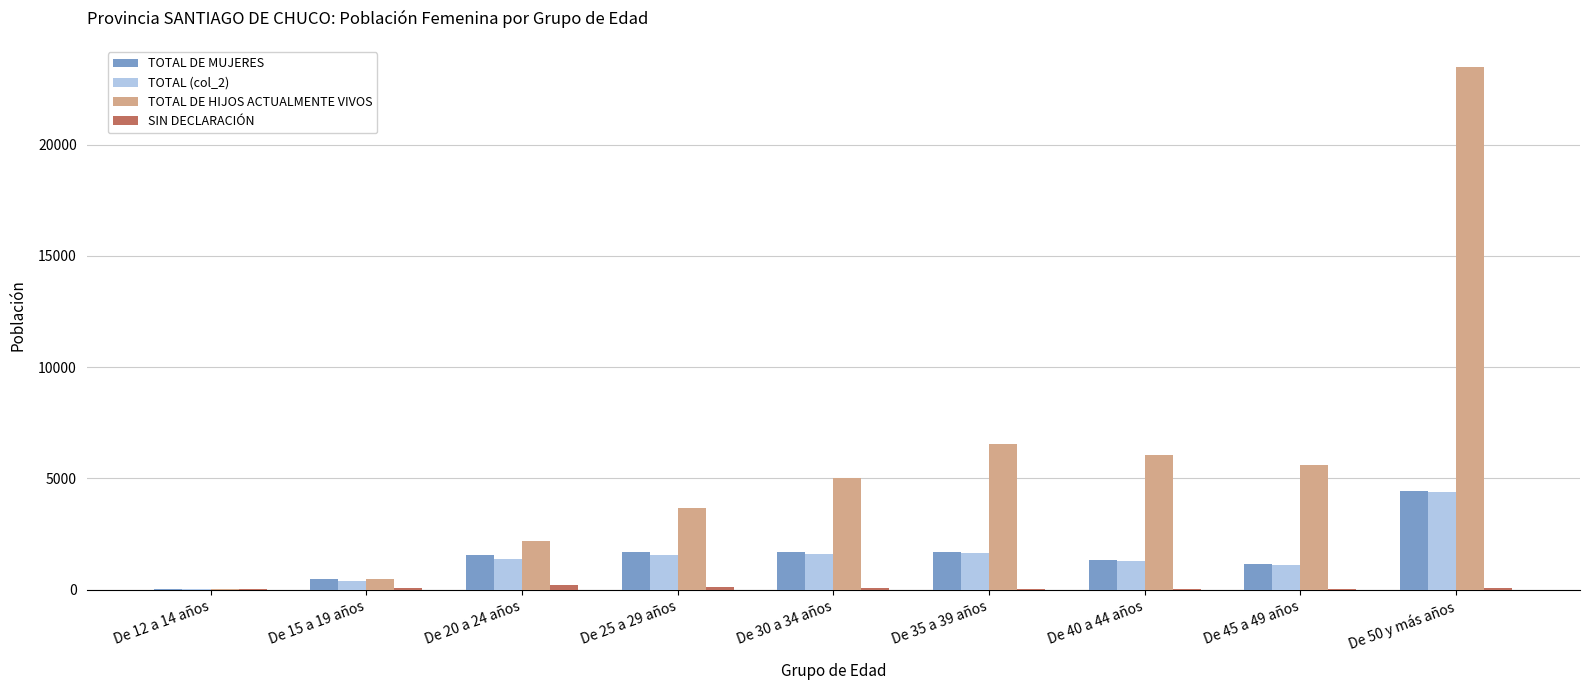

At which category is the sum across all series the highest?

De 50 y más años